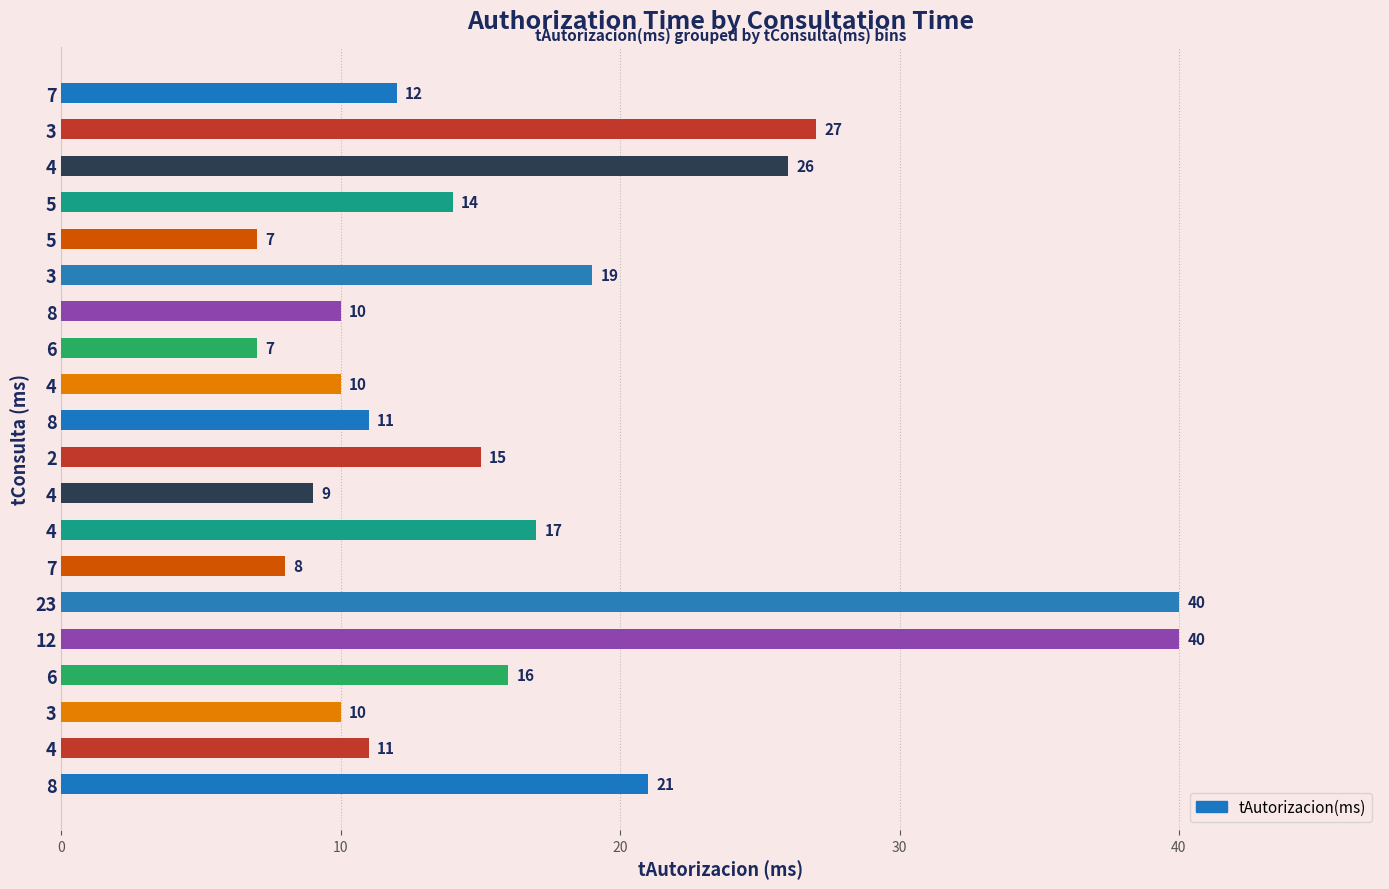

What is the difference between the maximum and minimum values?

33